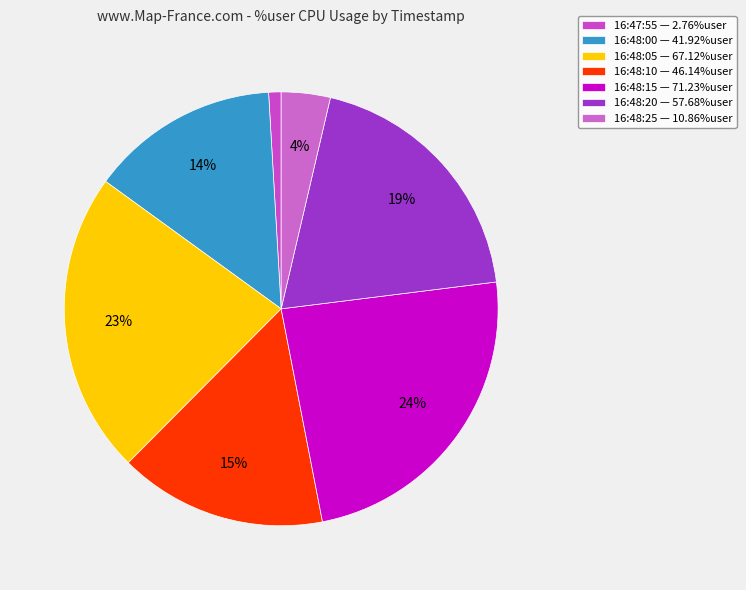

What is the change in value from 16:48:05 to 16:48:10?

-21.0